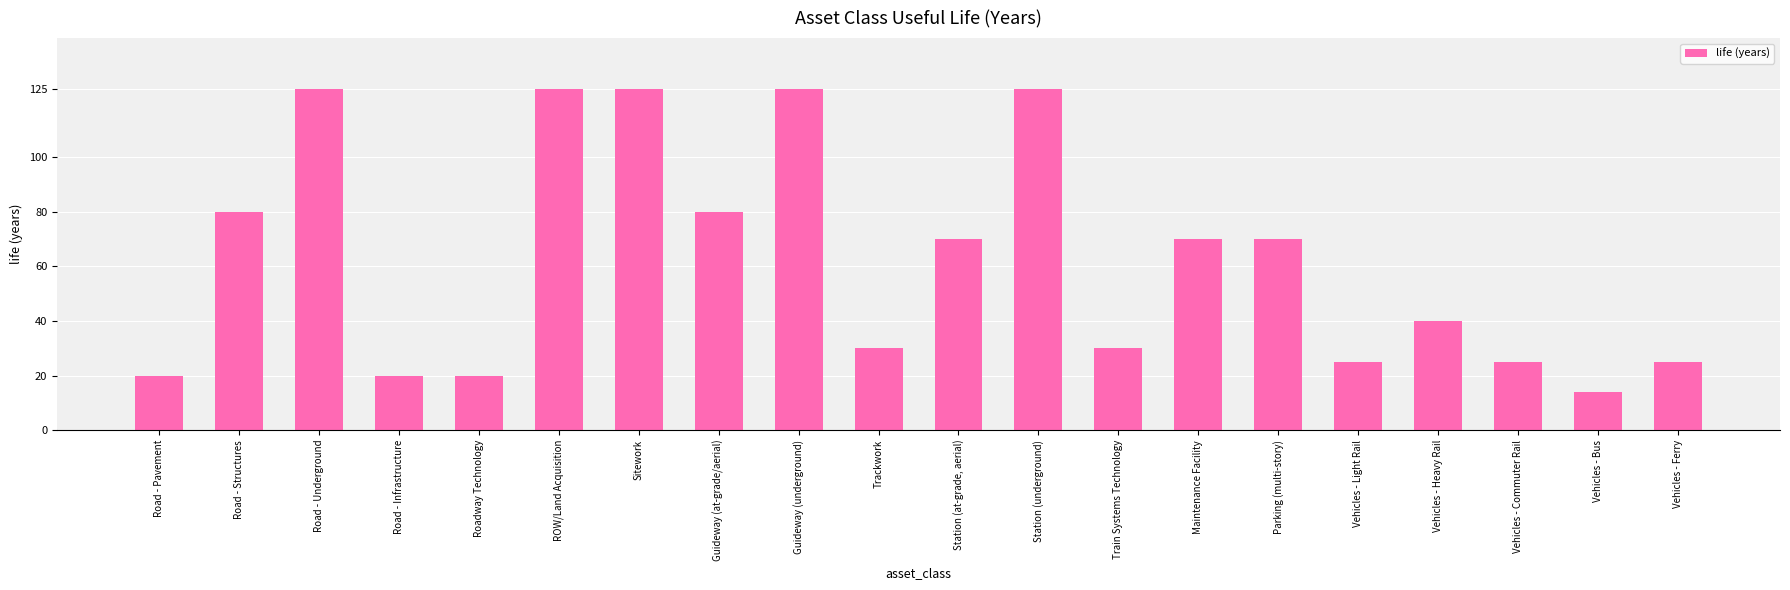

What is the change in value from Station (at-grade, aerial) to Vehicles - Light Rail?

-45